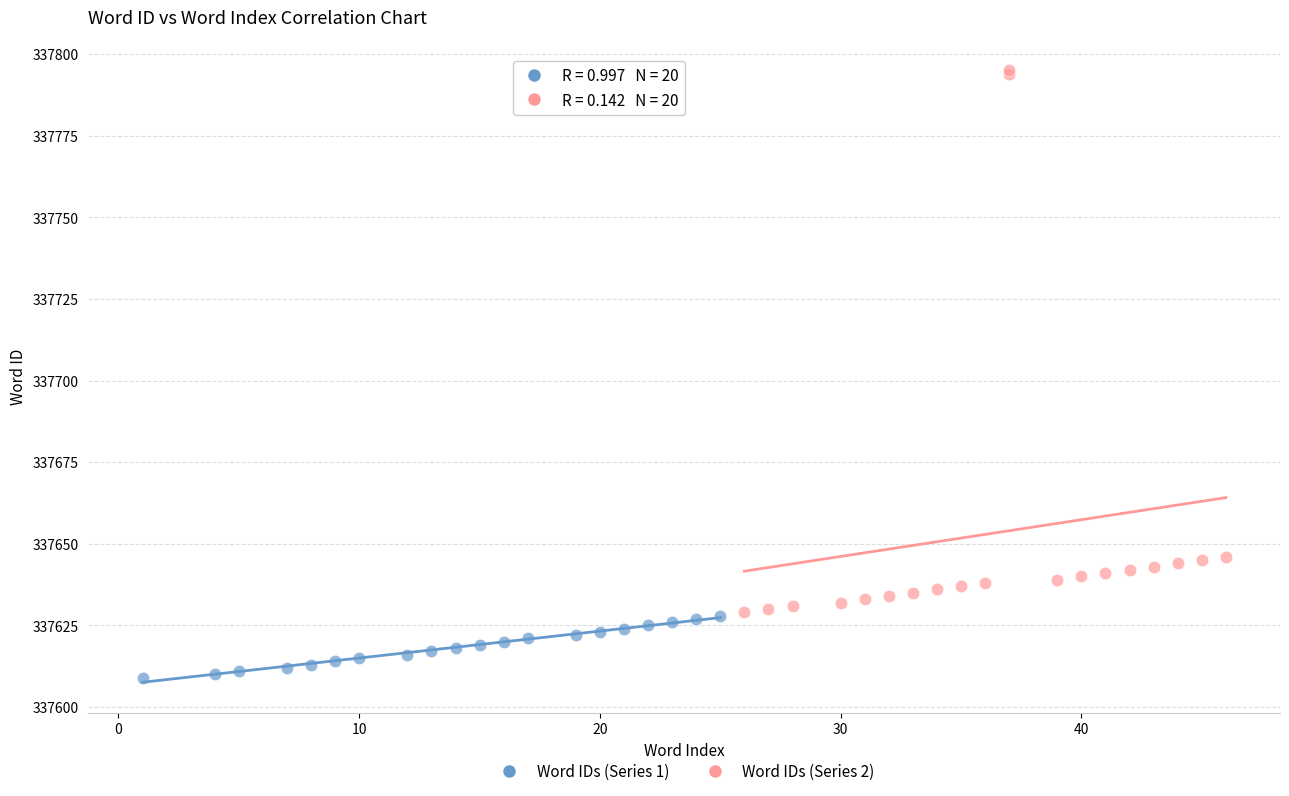

Which series has the widest spread of Y values?

Word IDs (Series 2)